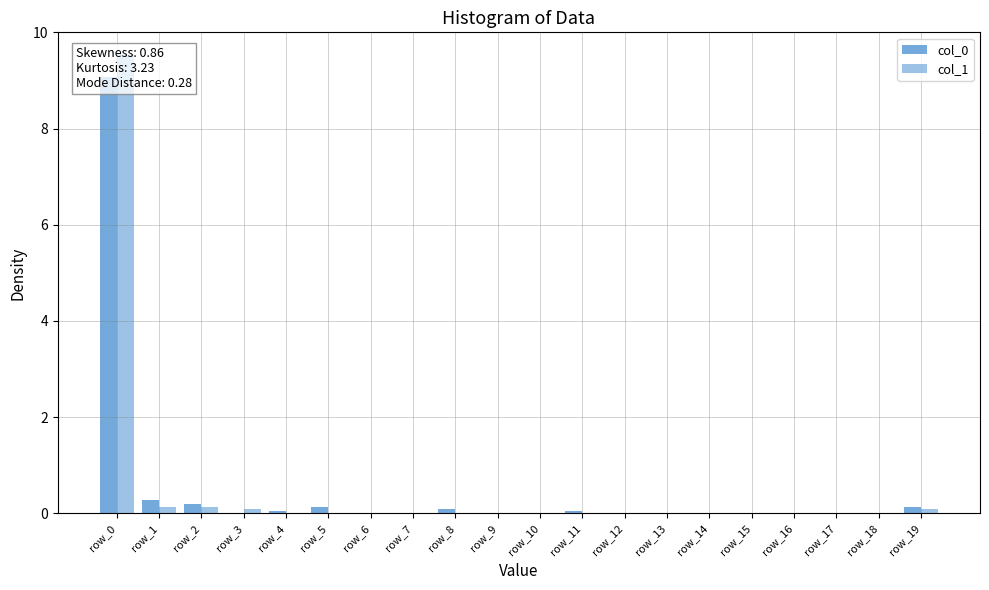

At row_17, list the series in order from largest to smallest.

col_0, col_1